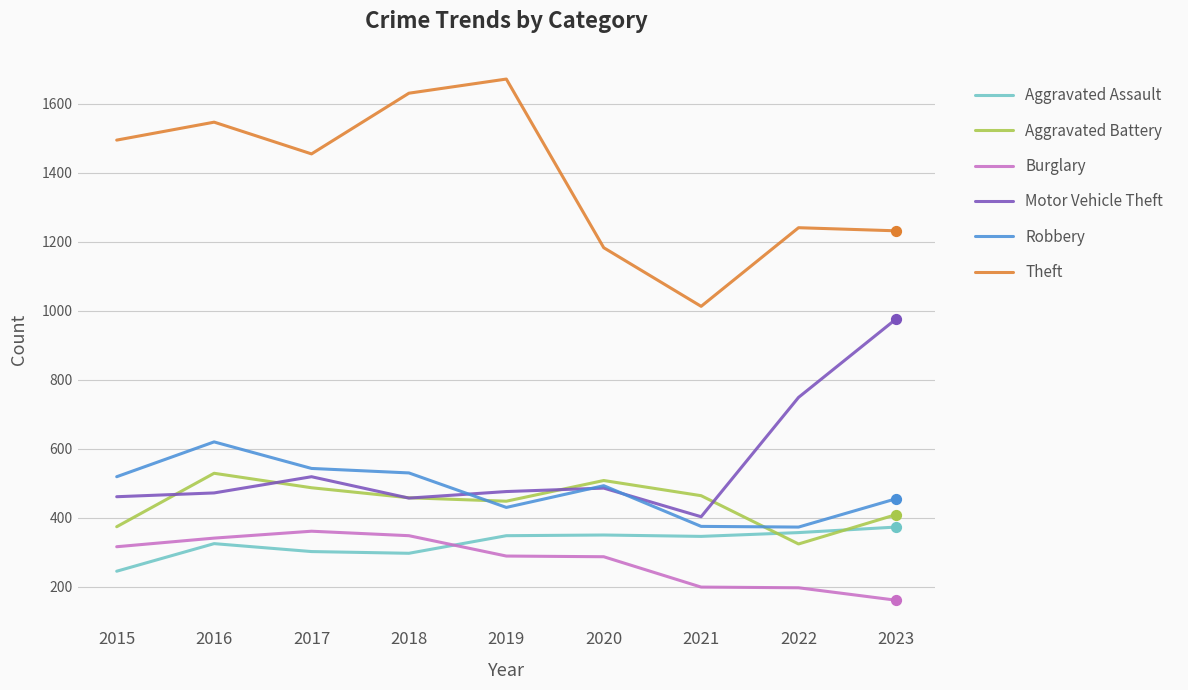

Which series has the largest total across all categories?

Theft